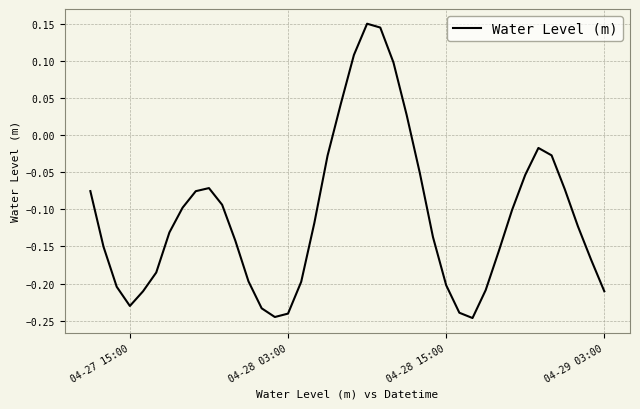

Does the chart have visible grid lines?

Yes